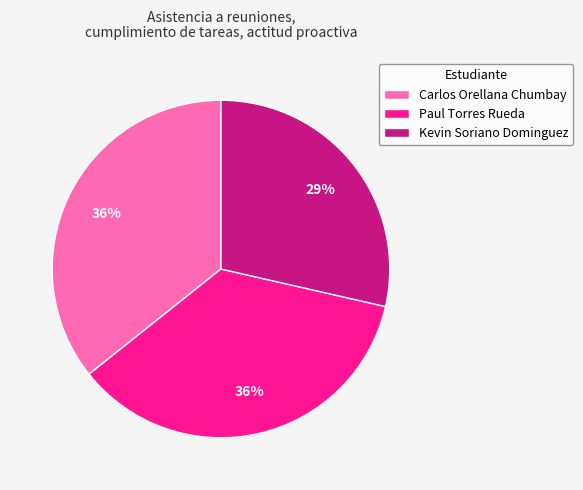

Approximately how many times larger is the value at Carlos Orellana Chumbay compared to Paul Torres Rueda?

1.0